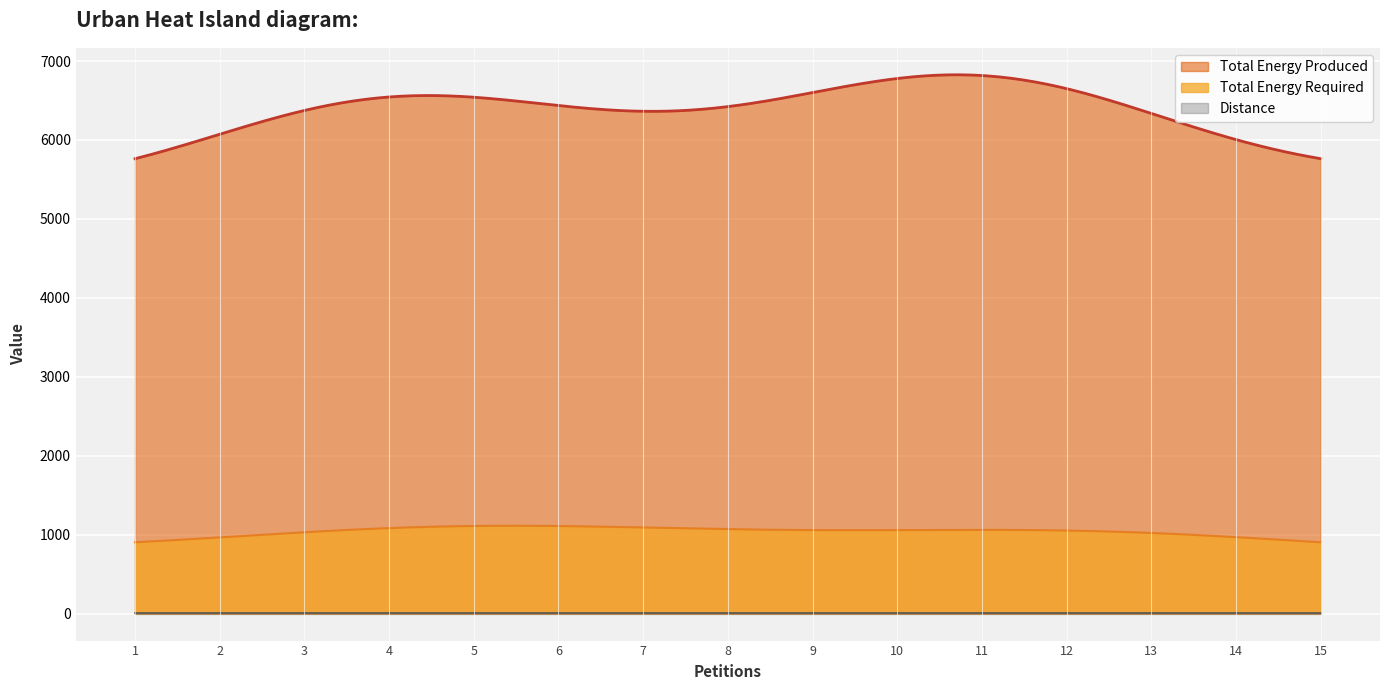

Which series has the largest total across all categories?

Total Energy Produced